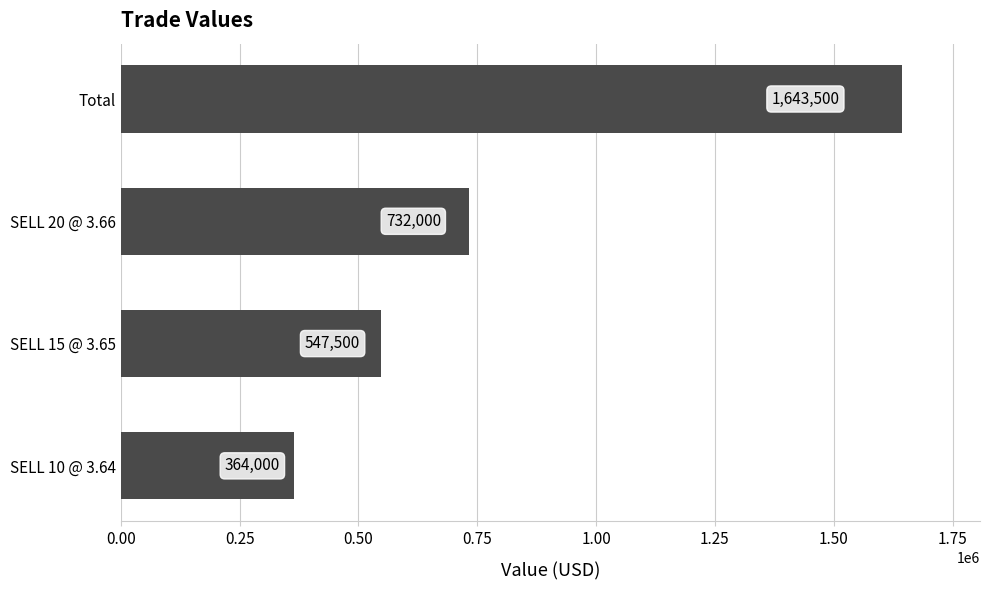

Where is the data nearest to the value 1003750?

SELL 20 @ 3.66